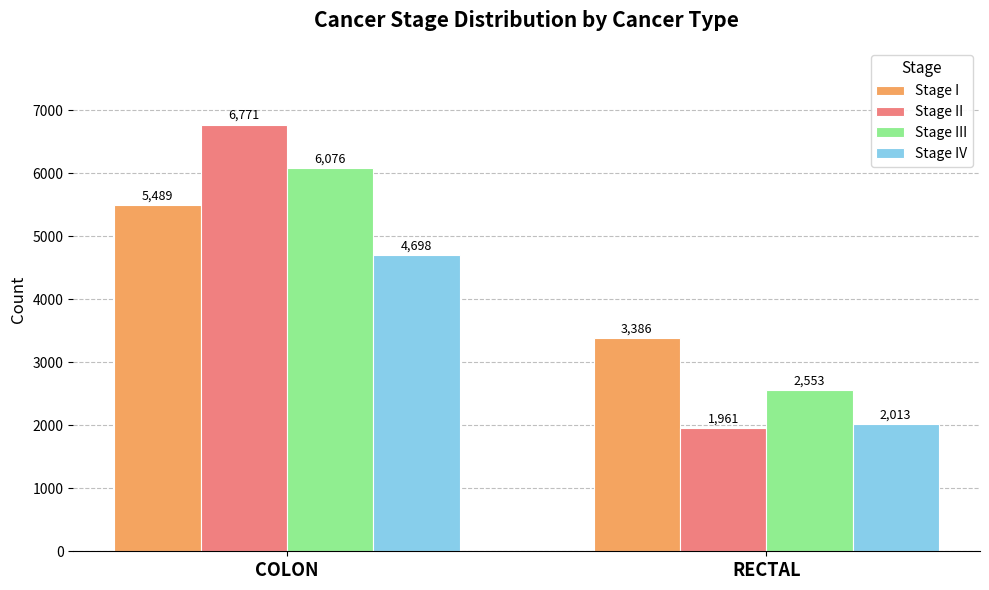

Which series has the widest spread of values?

Stage II